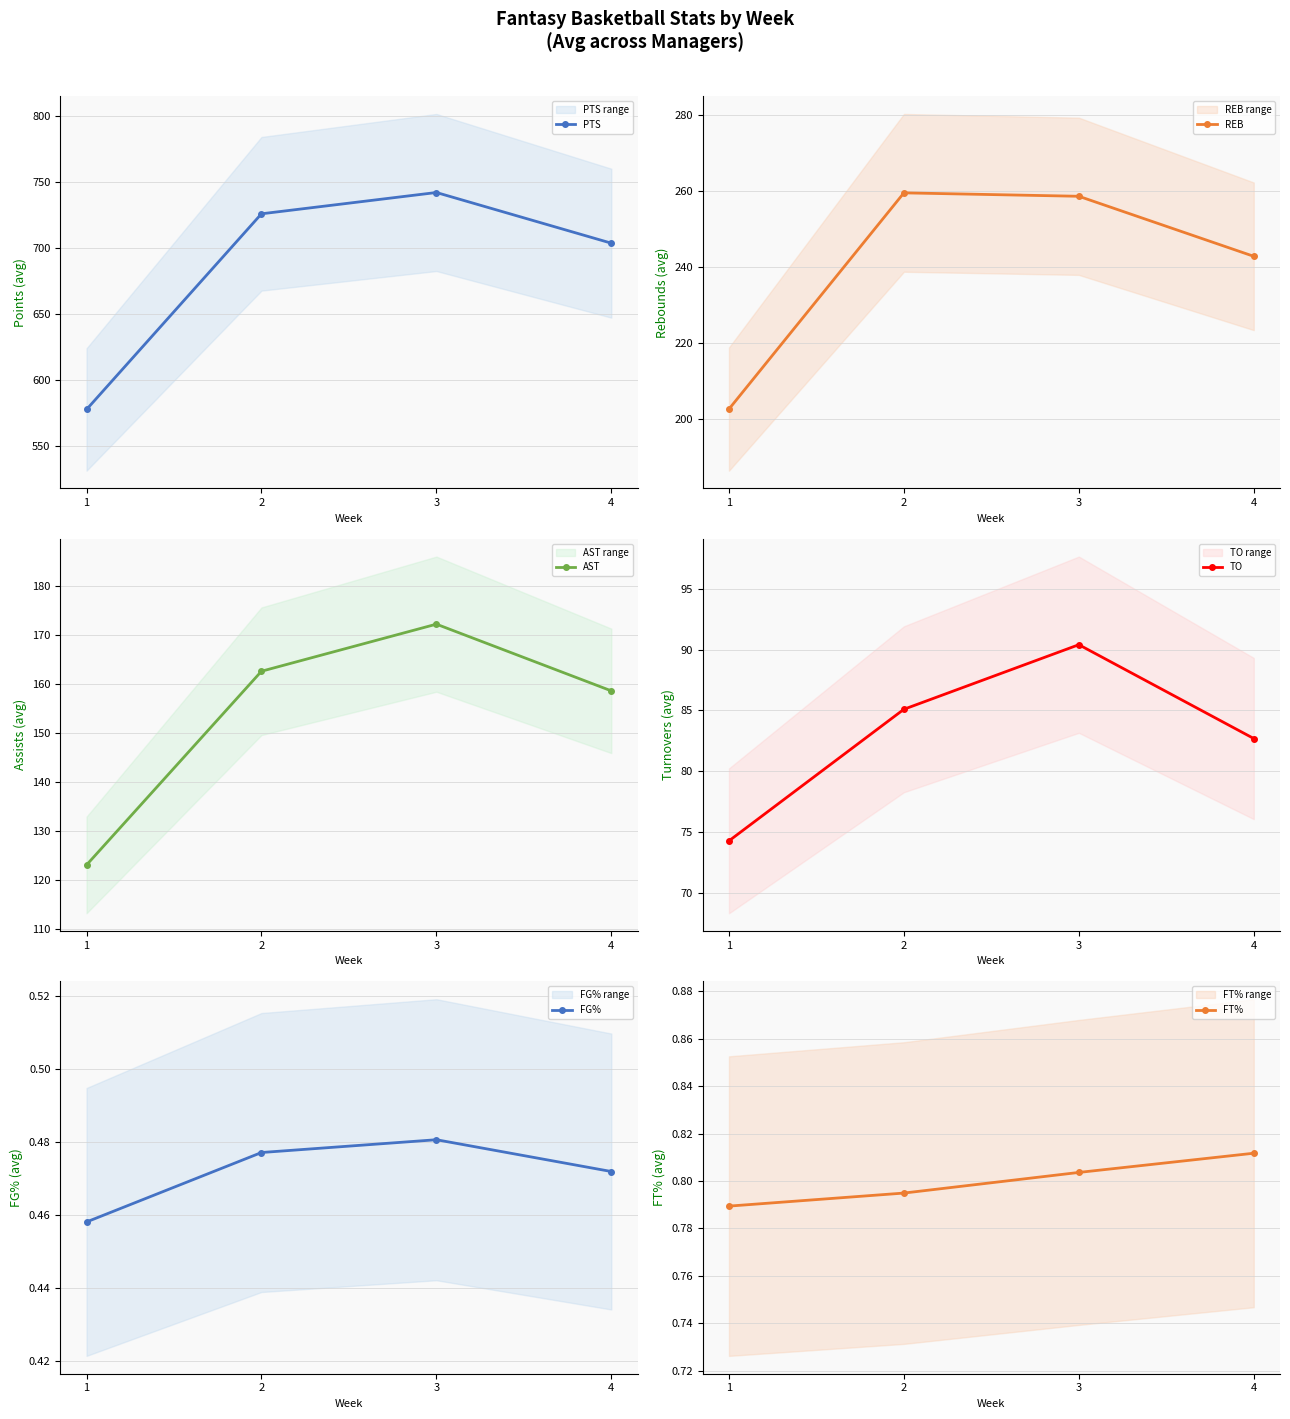

What is the sum of the AST values at 4 and 1?

281.7